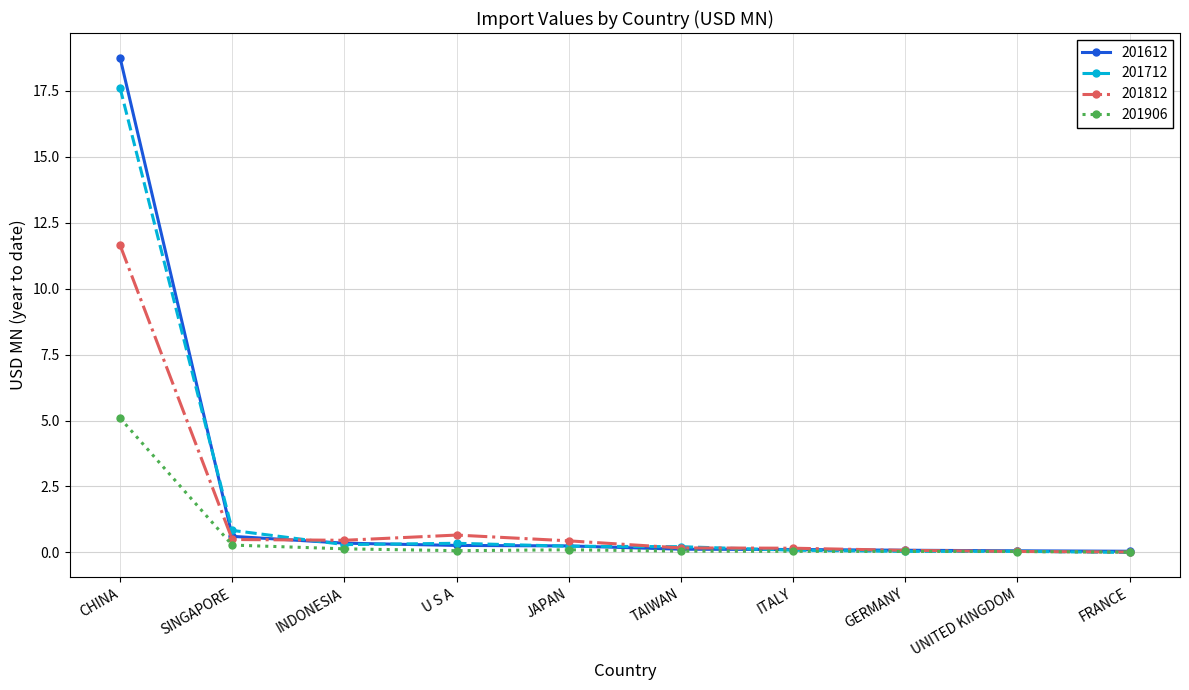

Does the chart display data point markers on the line(s)?

Yes